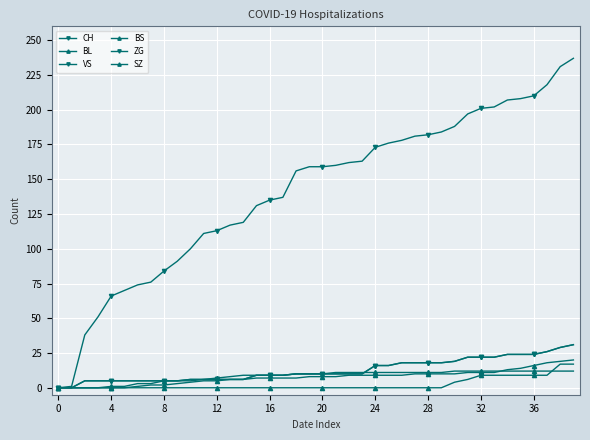

True or false: ZG has more than 2 interior local peaks.

False